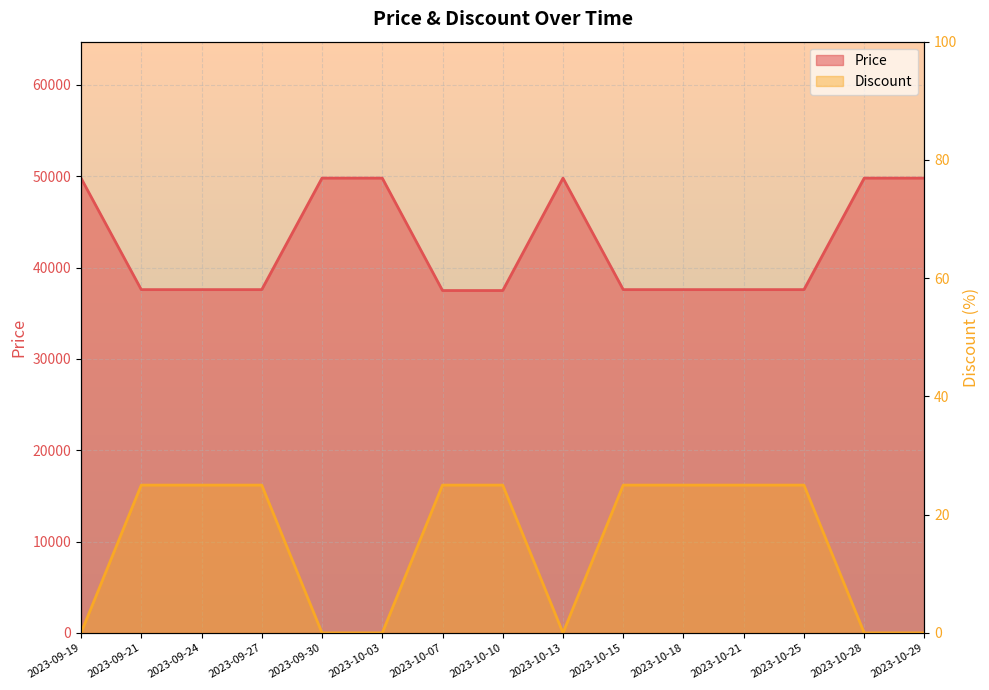

What is the sum of all Price values?

636910